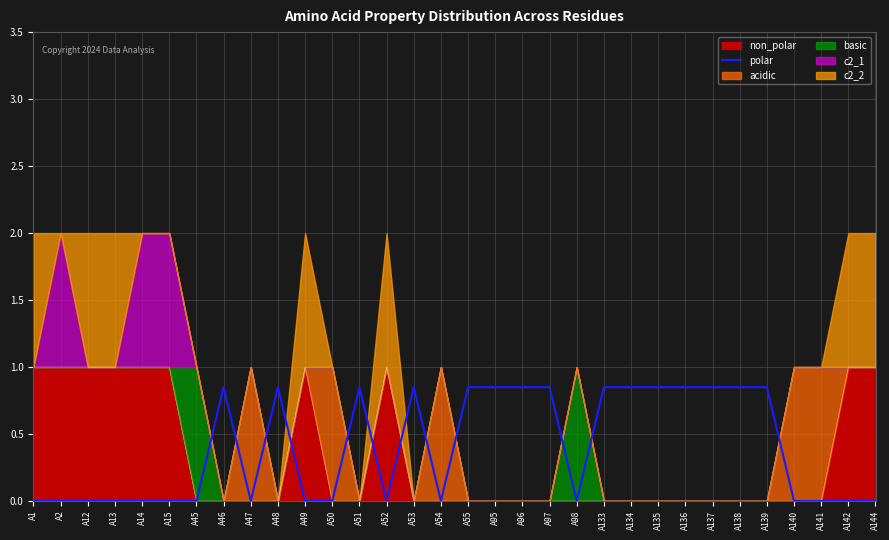

Reading left to right, extract all data points from this chart.

0.0	0.0	0.0	0.0	0.0	0.0	0.0	0.8	0.0	0.8	0.0	0.0	0.8	0.0	0.8	0.0	0.8	0.8	0.8	0.8	0.0	0.8	0.8	0.8	0.8	0.8	0.8	0.8	0.0	0.0	0.0	0.0